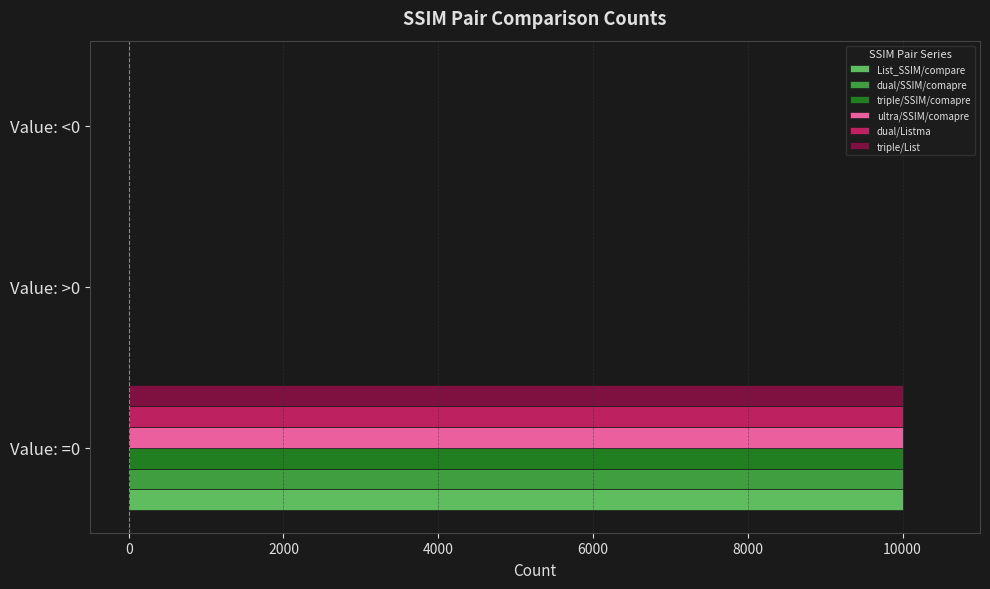

What is the sum of all dual/Listma values?

10001